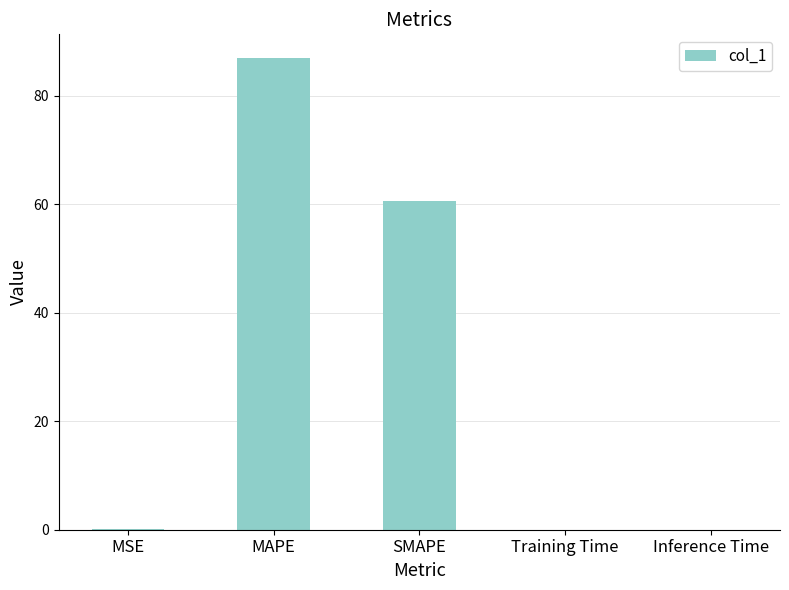

Which has a higher value, MSE or SMAPE?

SMAPE